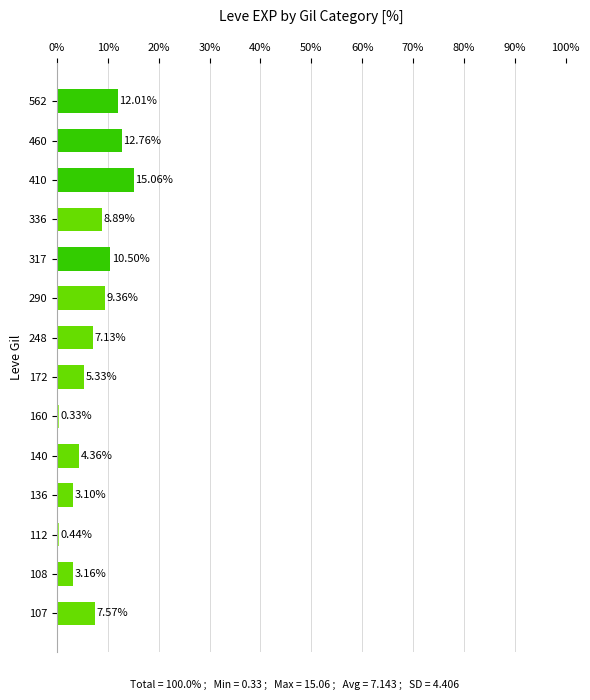

Does the chart contain any negative values?

No